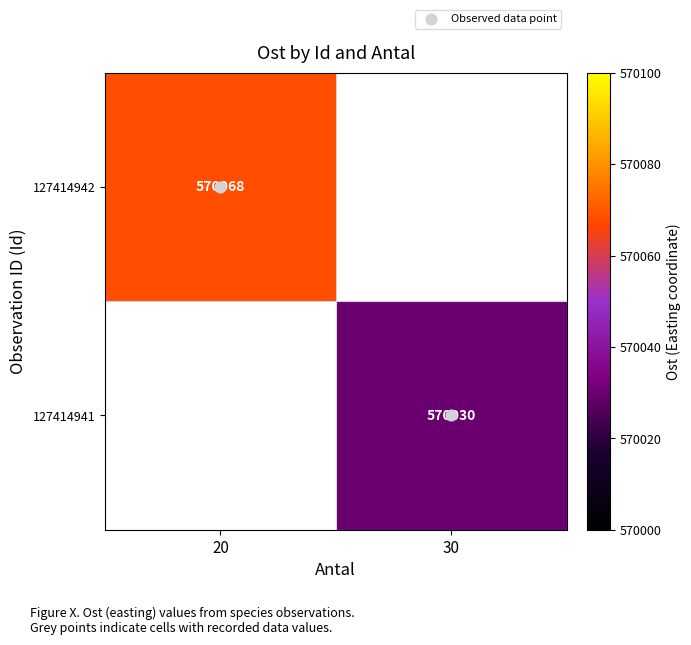

Where is 127414942 nearest to the value 570068?

20